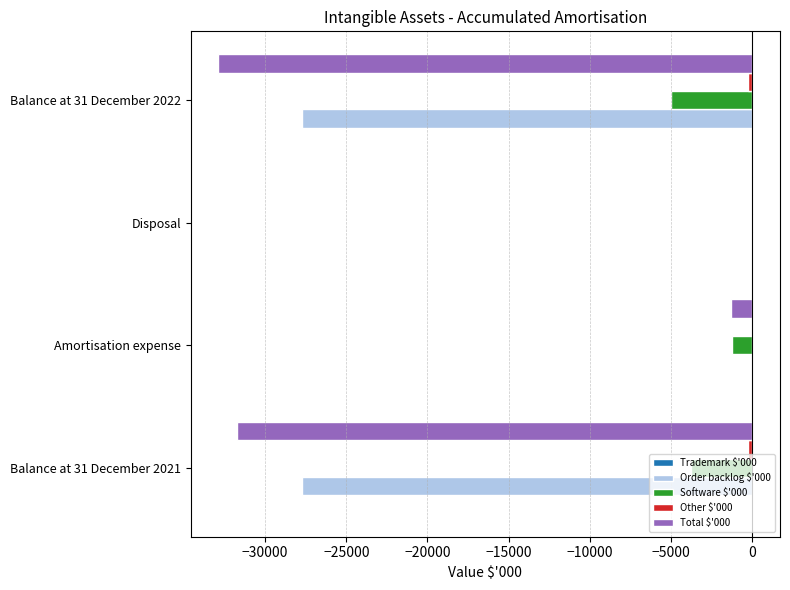

True or false: Total $'000 has a value of -51337 at Balance at 31 December 2021.

False